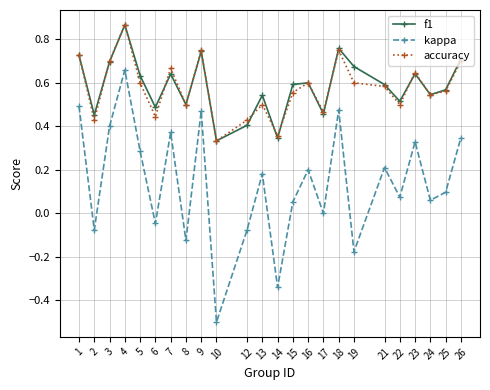

At which category does the chart reach its peak across all series?

4